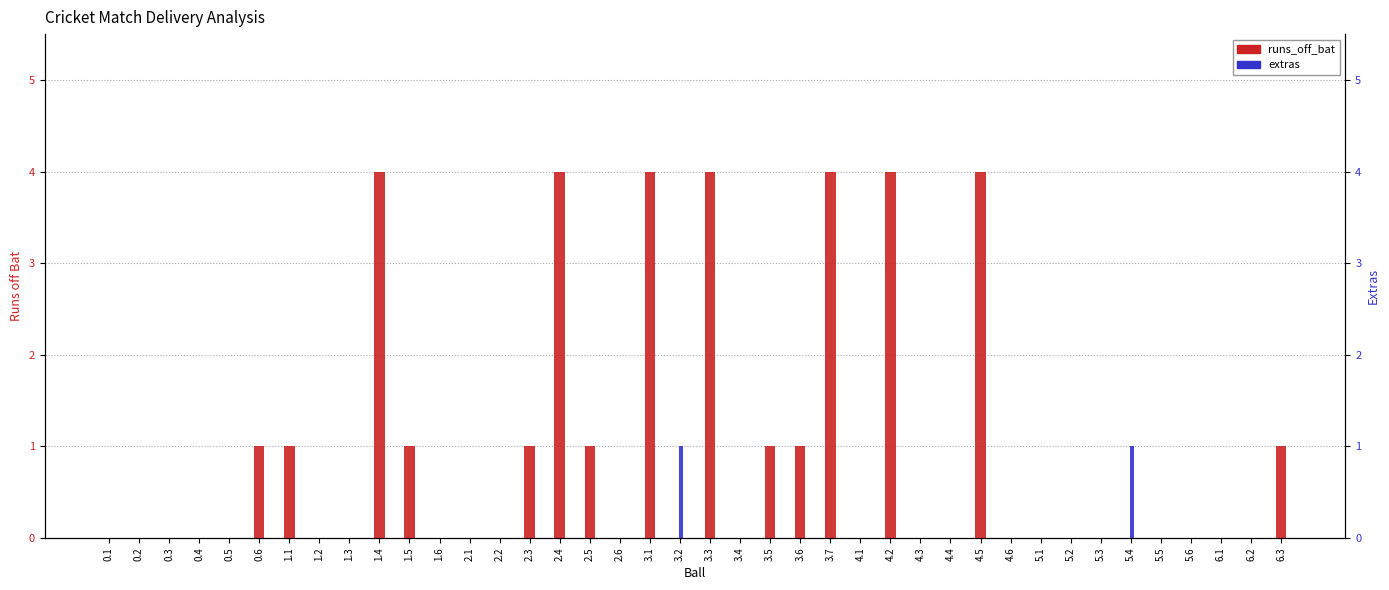

Which label corresponds to the smallest value in the chart?

0.1